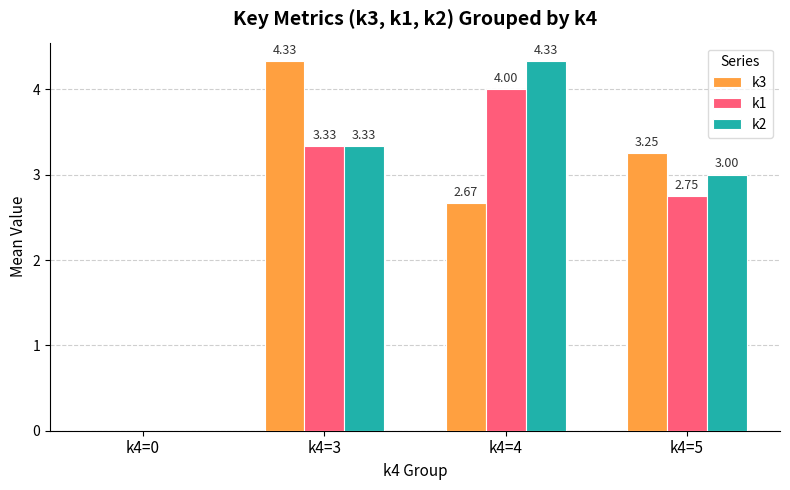

How many data points does each series have?

4